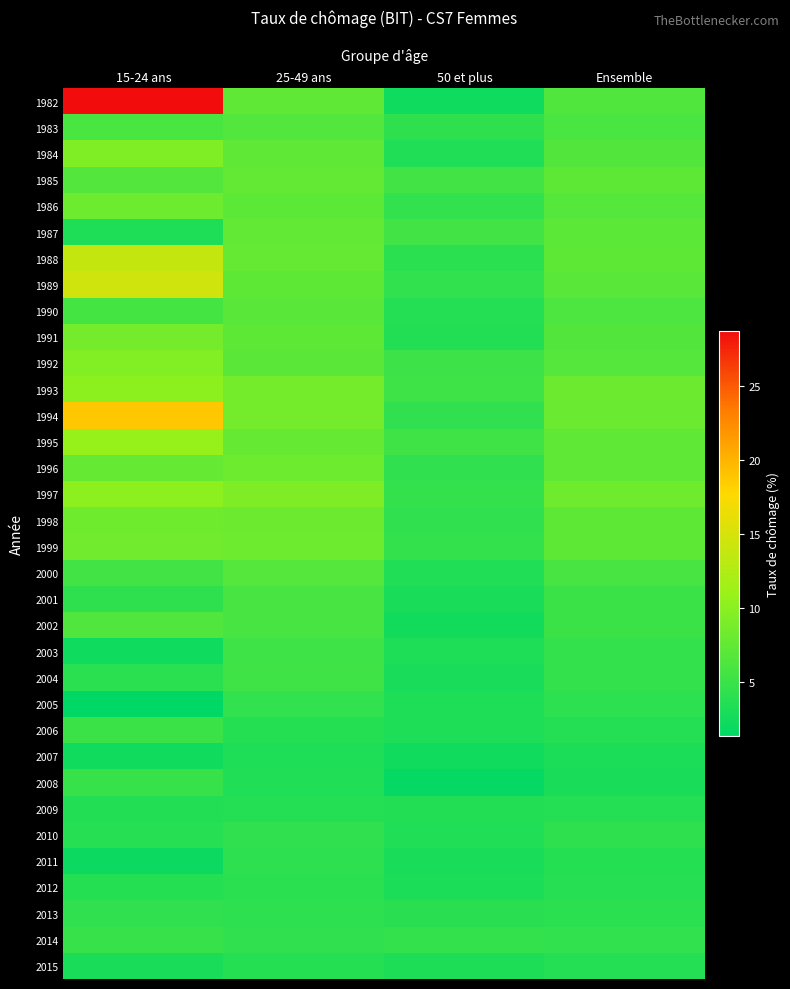

Which series has the largest range (max minus min)?

1982